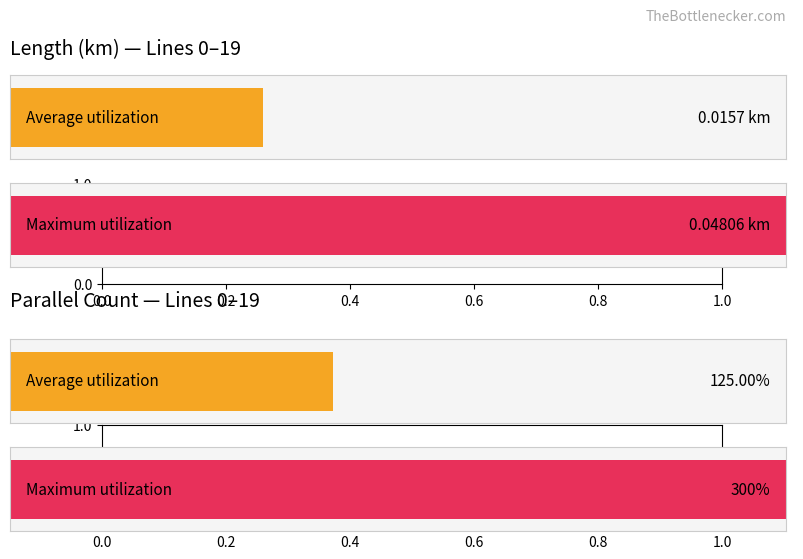

How many bars are there in each group?

2